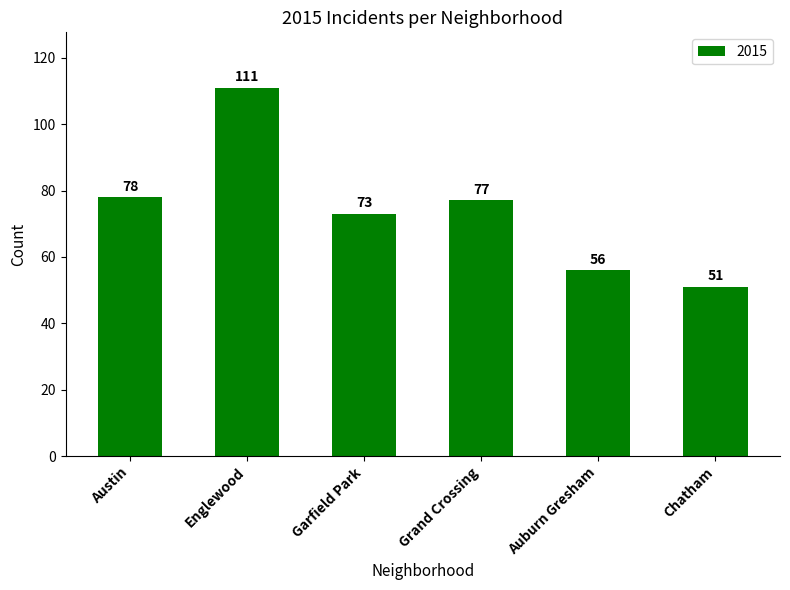

The chart shows a value of 111 at Englewood. True or false?

True